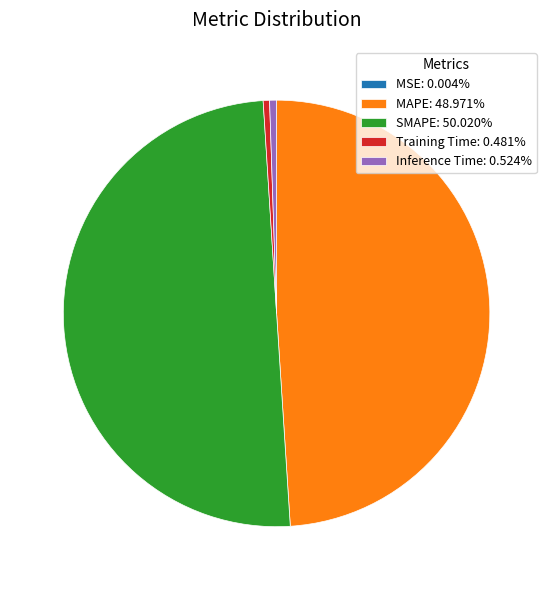

Combined, do Inference Time: 0.524% and SMAPE: 50.020% account for over 50%?

Yes